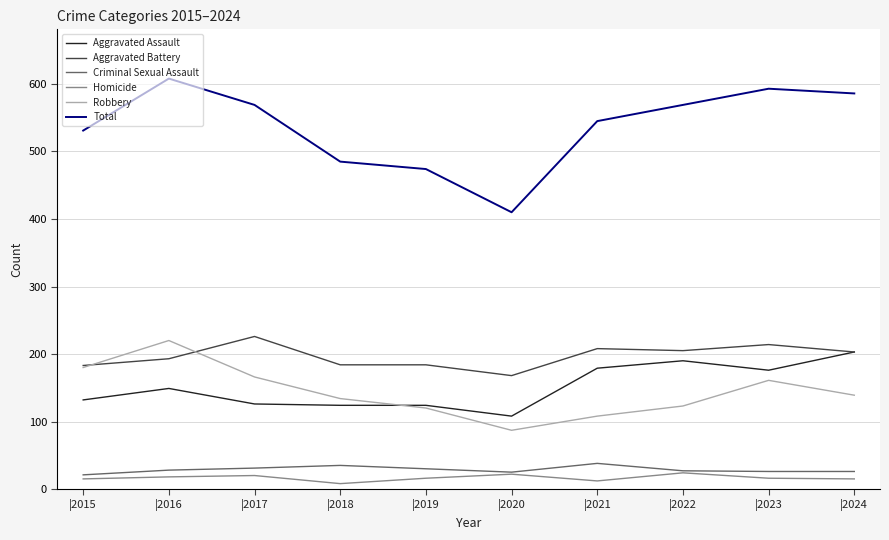

True or false: Robbery and Criminal Sexual Assault intersect in this chart.

False